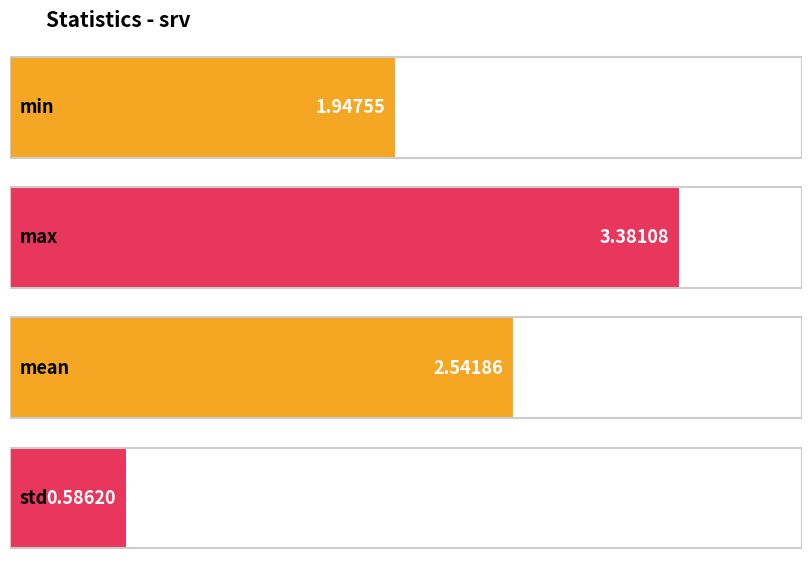

Which category has the lowest value across all series?

std